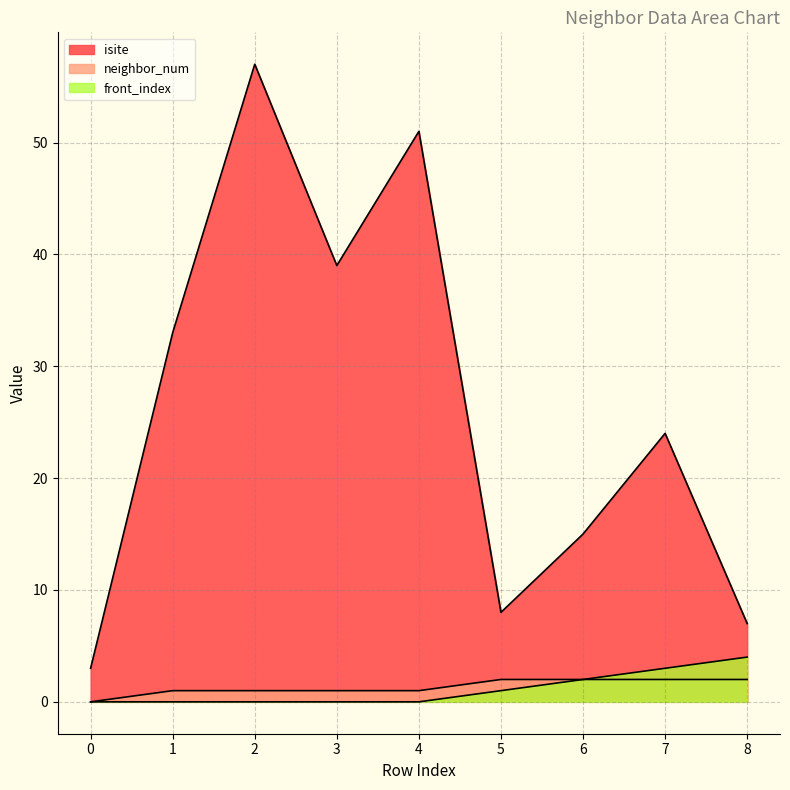

Rank the categories by isite value from lowest to highest.

0, 8, 5, 6, 7, 1, 3, 4, 2